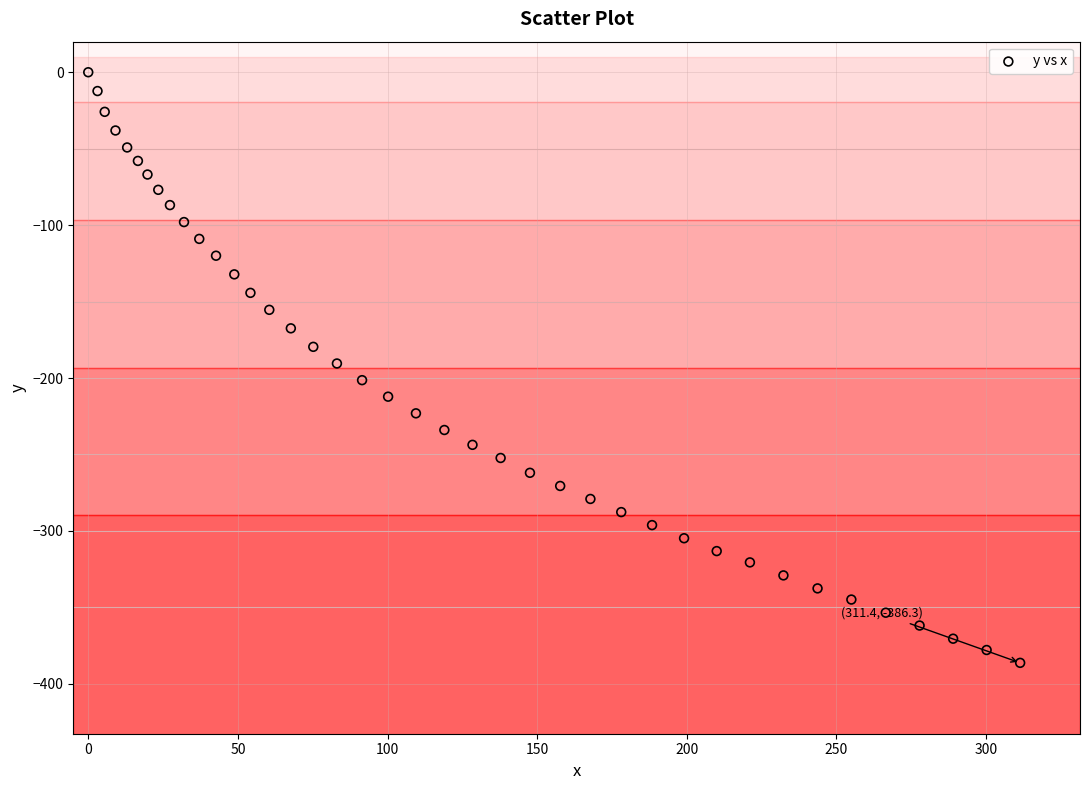

What is the range of X values (max minus min)?

311.4